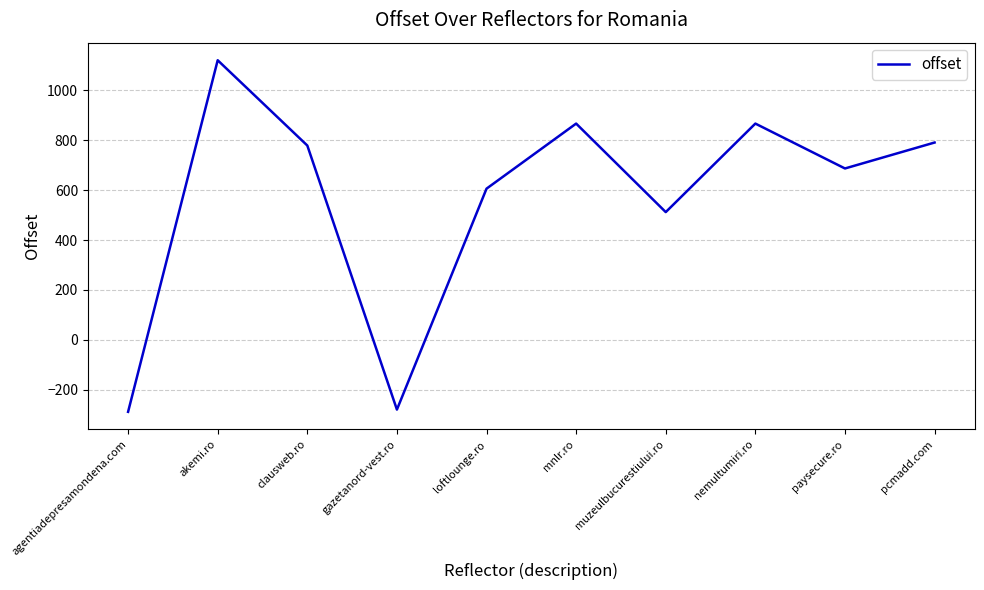

The value at gazetanord-vest.ro is -80. True or false?

False